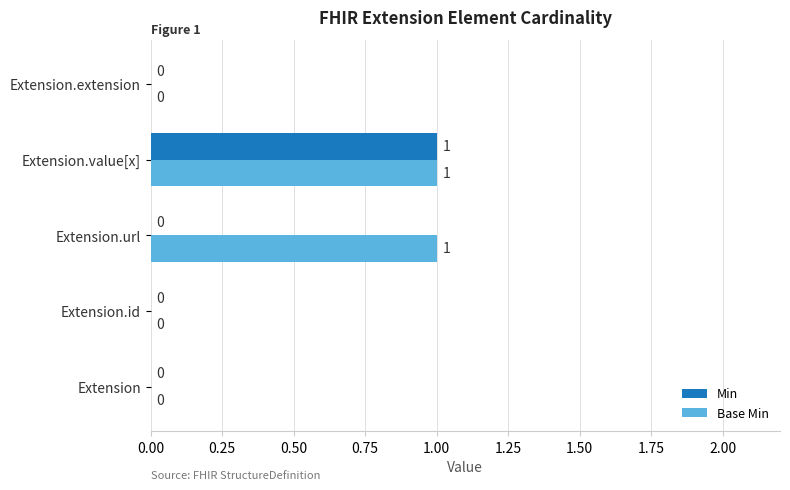

At which category is the sum across all series the highest?

Extension.value[x]